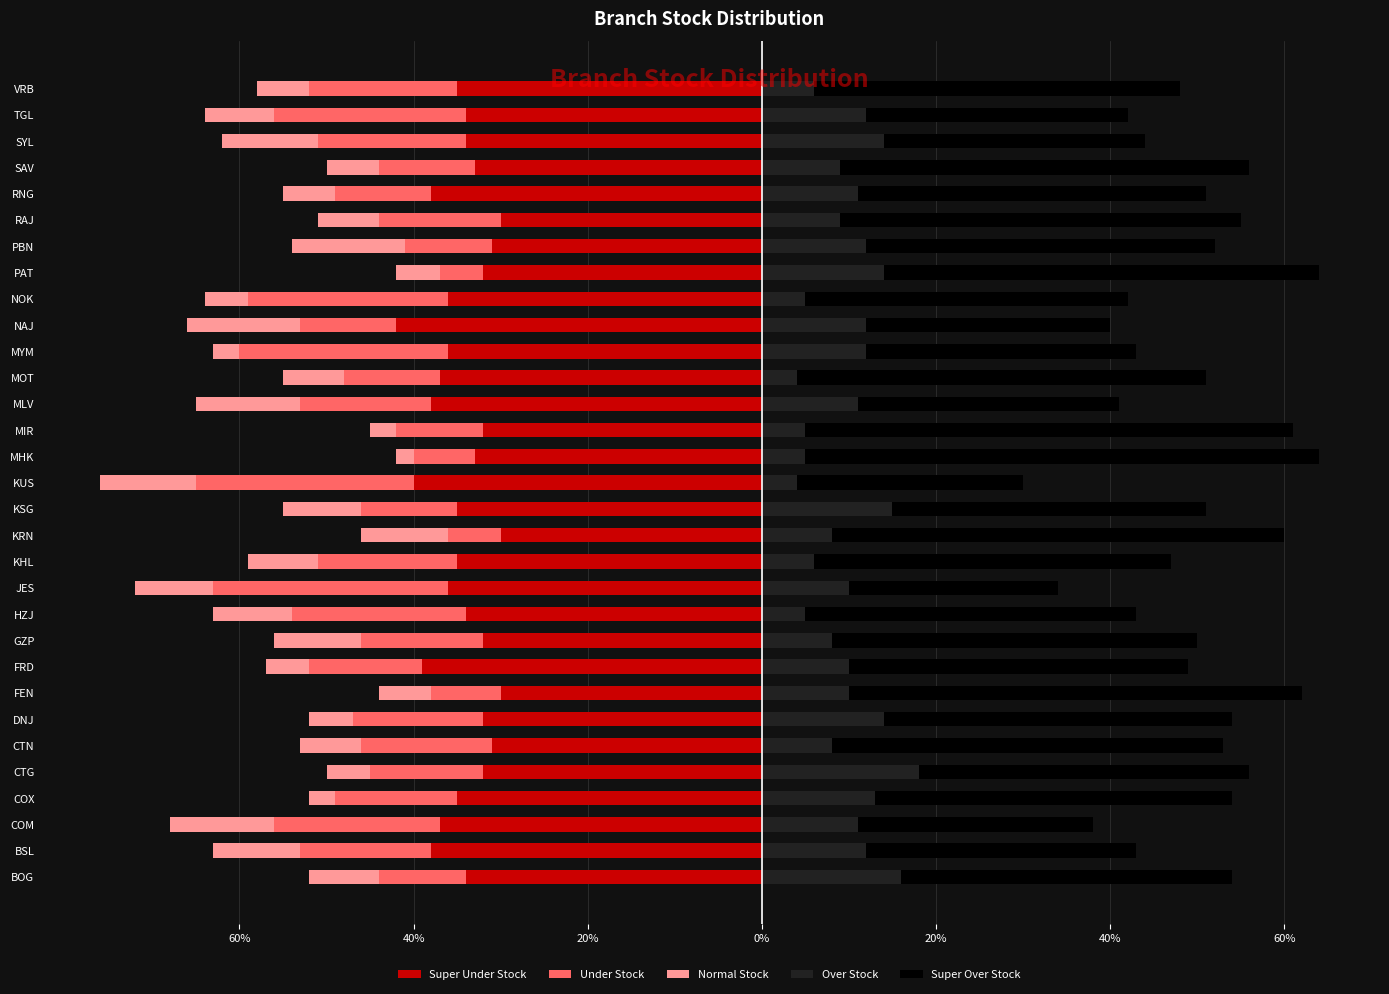

What is the difference between the highest and lowest values at 0%?

76